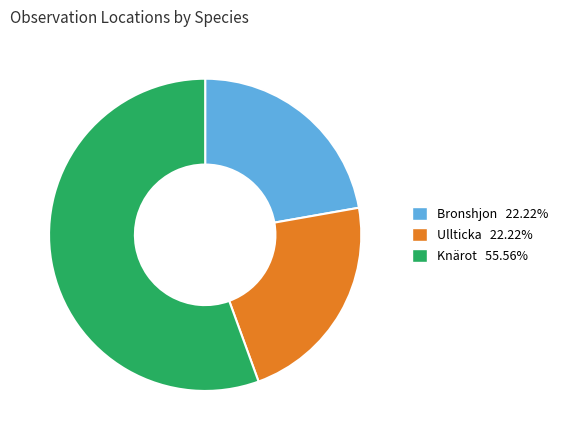

How many slices are in this pie chart?

3